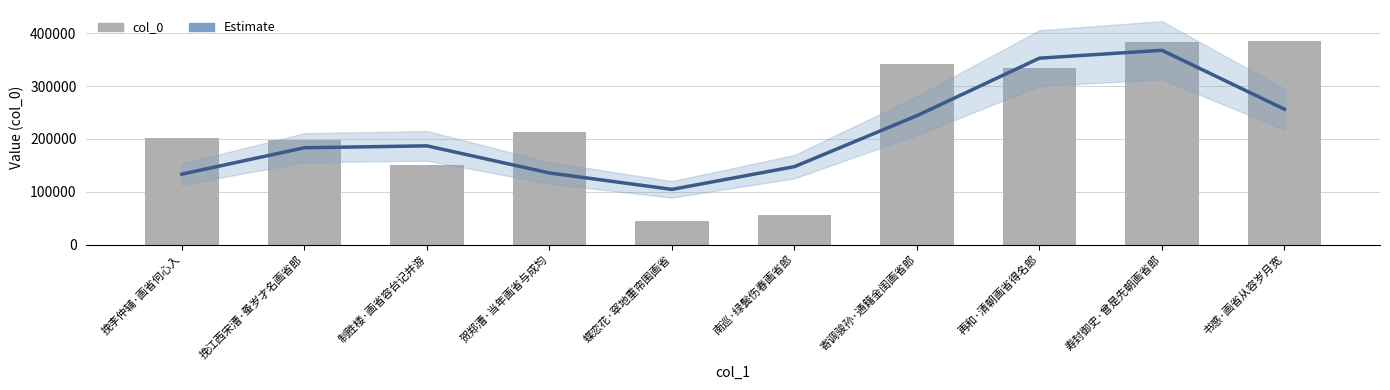

Is the value of col_0 at 蝶恋花·窣地重帘围画省 greater than the value of Estimate at 寿封御史·曾是先朝画省郎?

No